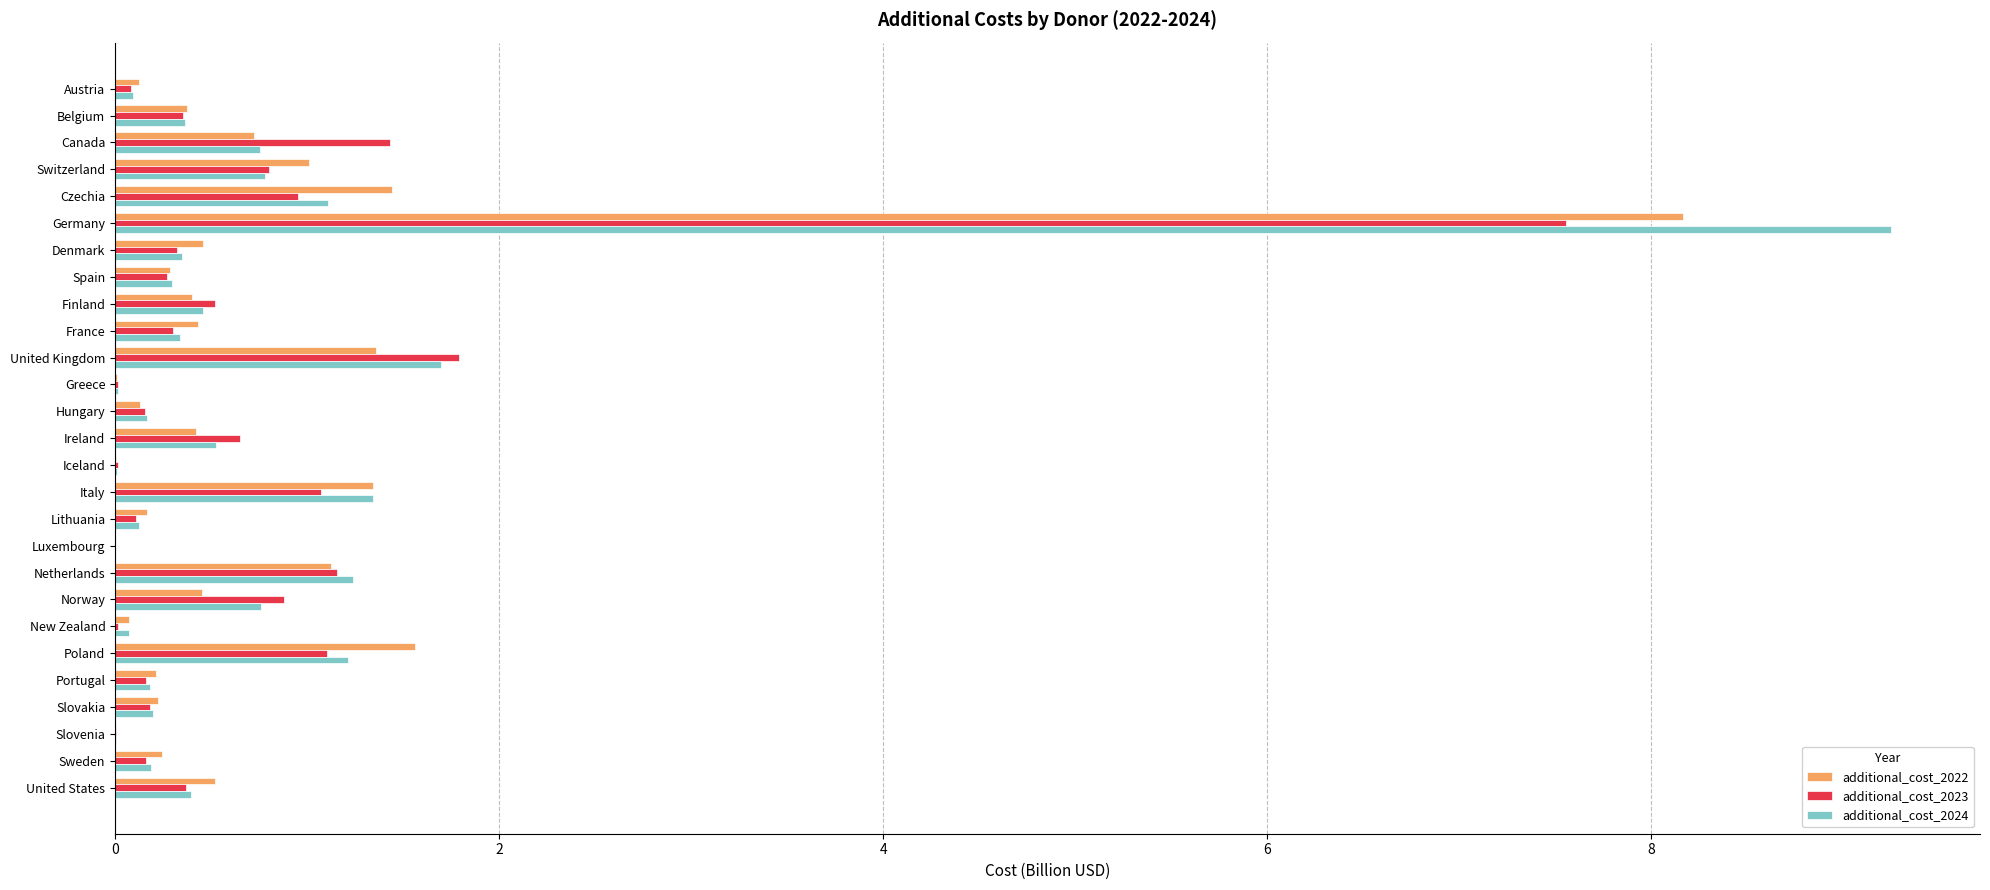

Which series has the widest spread of values?

additional_cost_2024